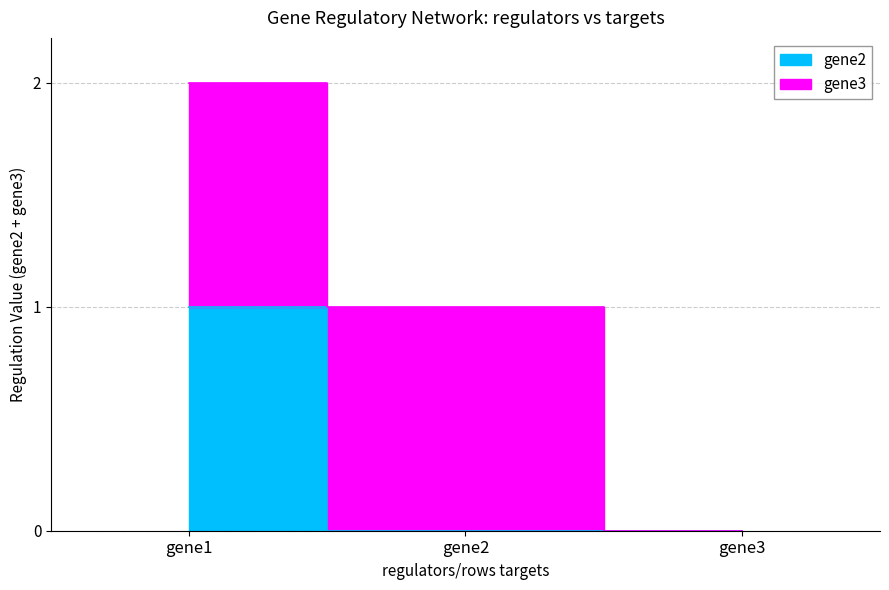

Does the chart display data point markers on the line(s)?

No